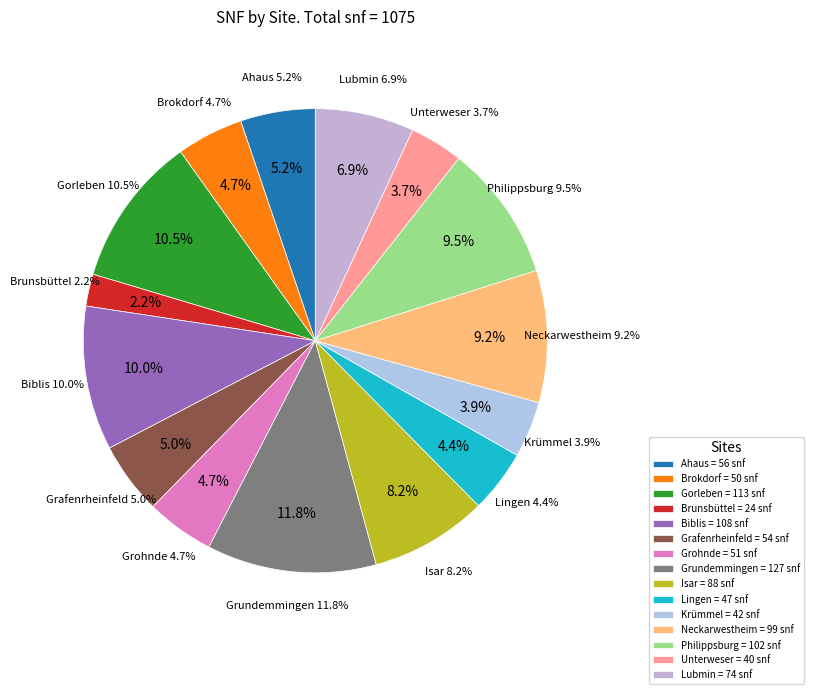

To the nearest percent, what is the difference between the largest and smallest slice percentages?

10%